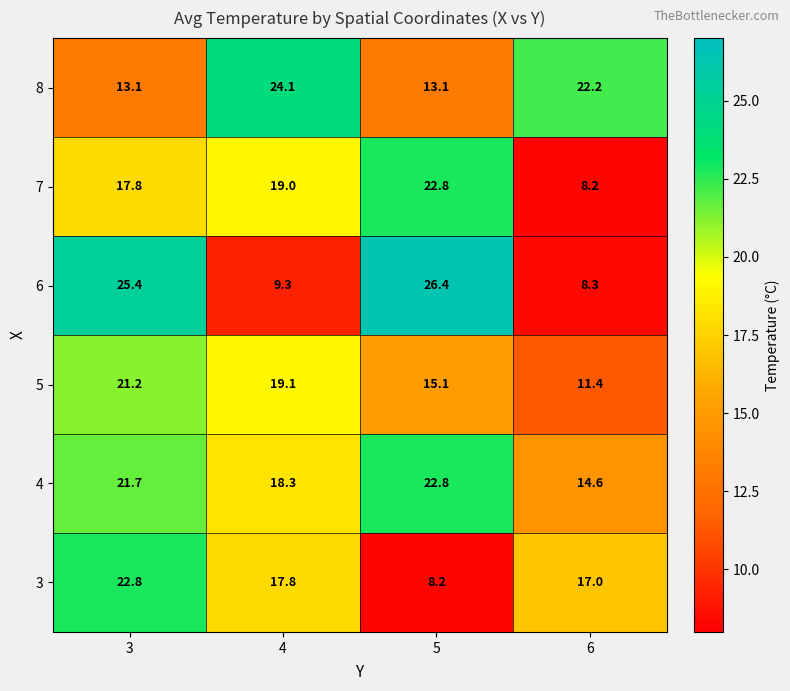

What is the total value across all series at 4?

107.6